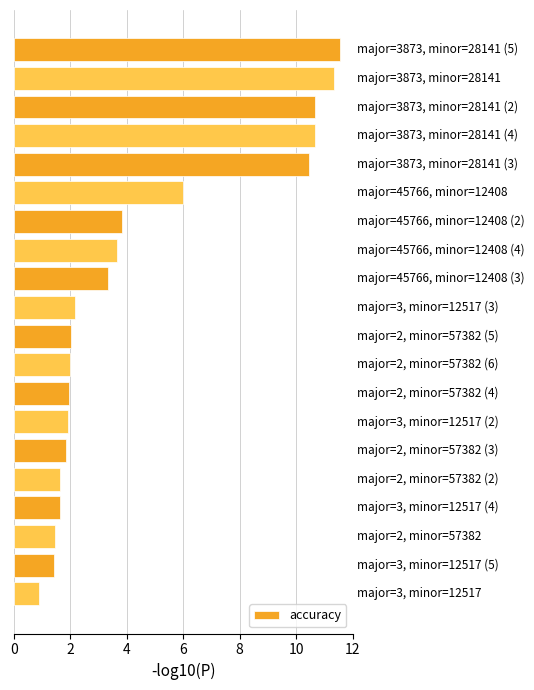

What is the difference between the second highest and second lowest values?

9.9